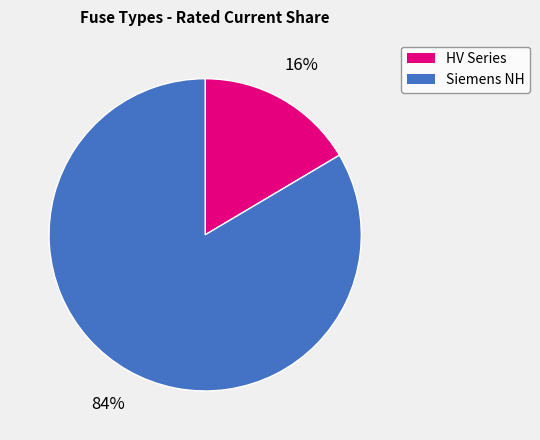

Is there a majority slice in this chart?

Yes